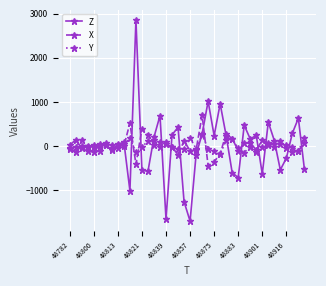

List the series in order of their peak value, highest first.

Z, X, Y